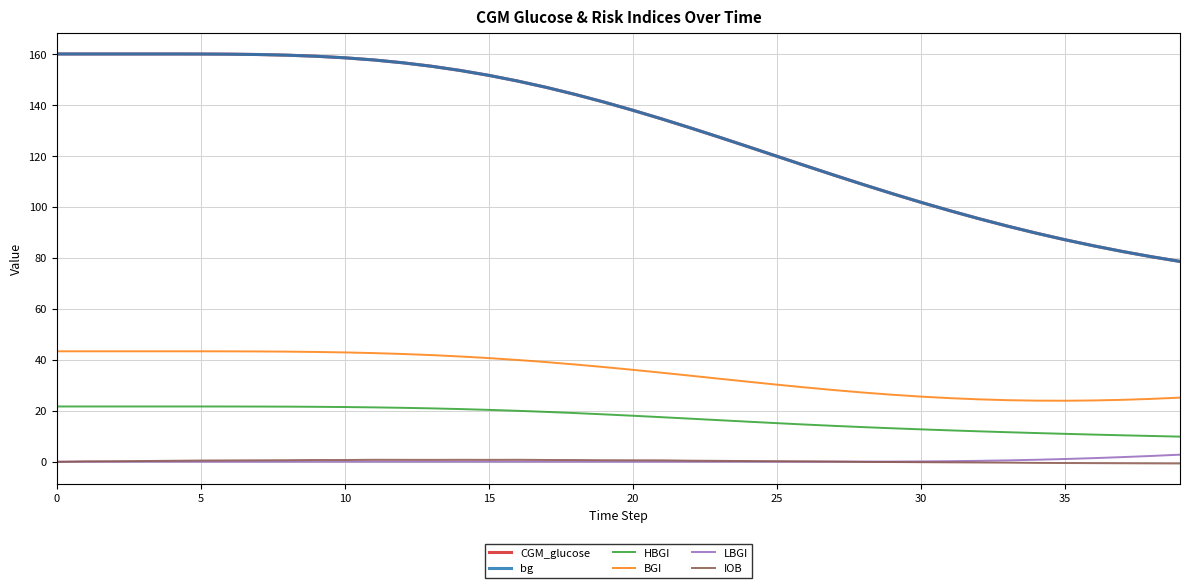

Is this an area chart (filled region under the line)?

No